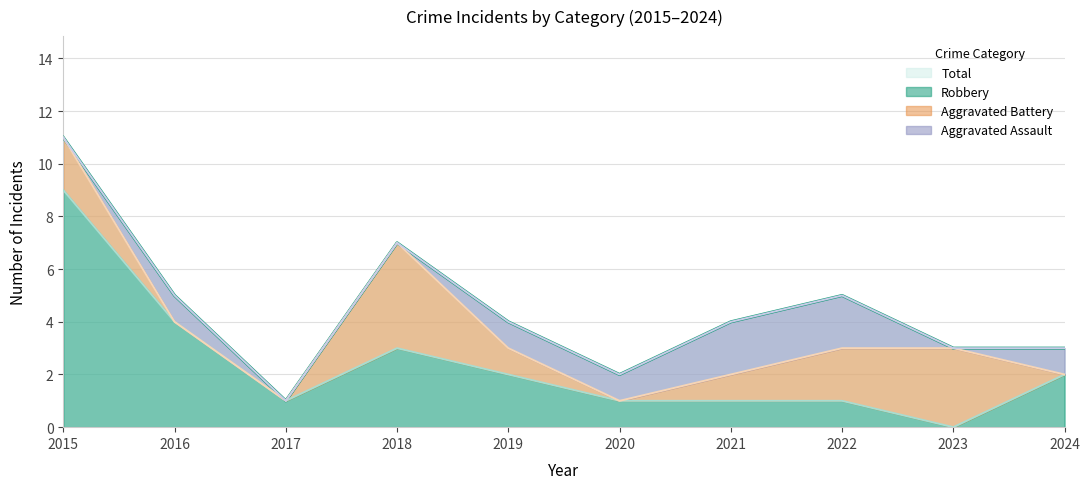

Between 2021 and 2017, which is larger?

2021